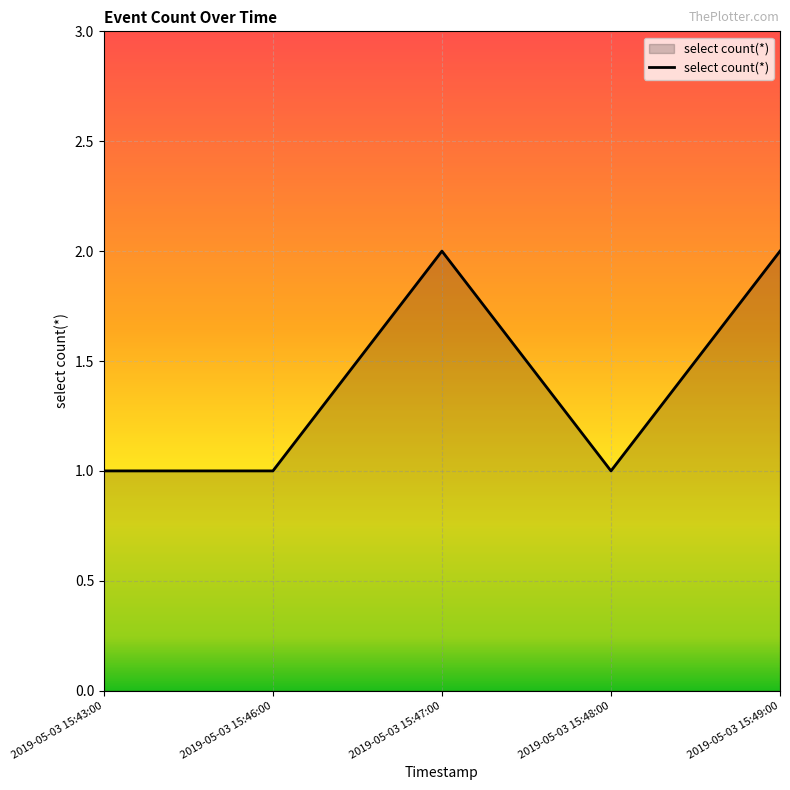

What is the sum of all values?

7